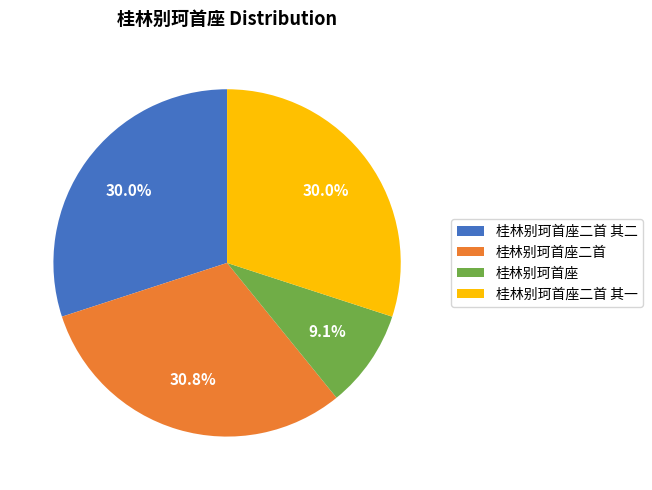

True or false: 桂林别珂首座二首 accounts for 18% of the total.

False